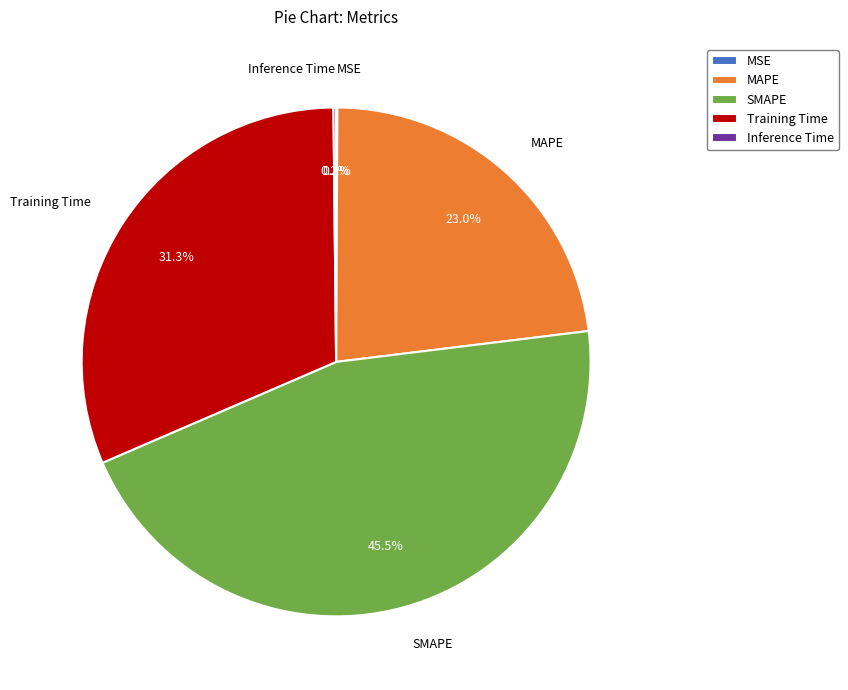

Which category has the biggest portion of the pie?

SMAPE